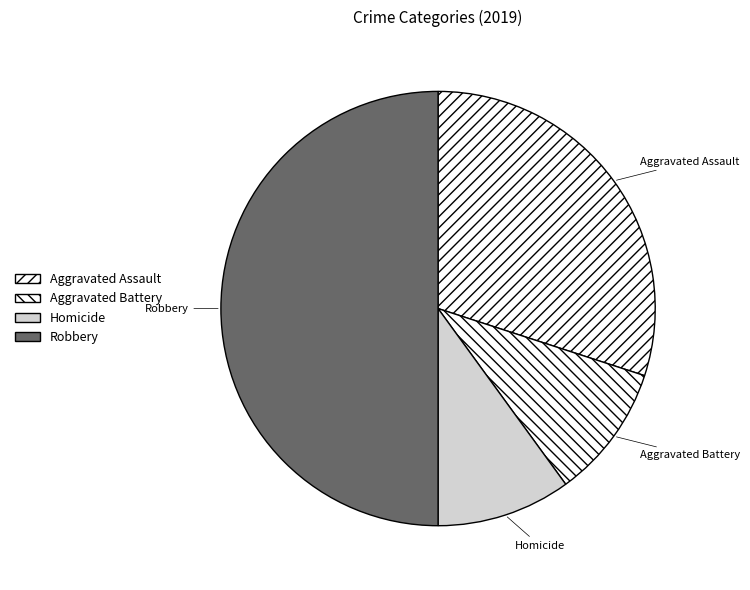

Does Aggravated Assault represent more than half of the total?

No